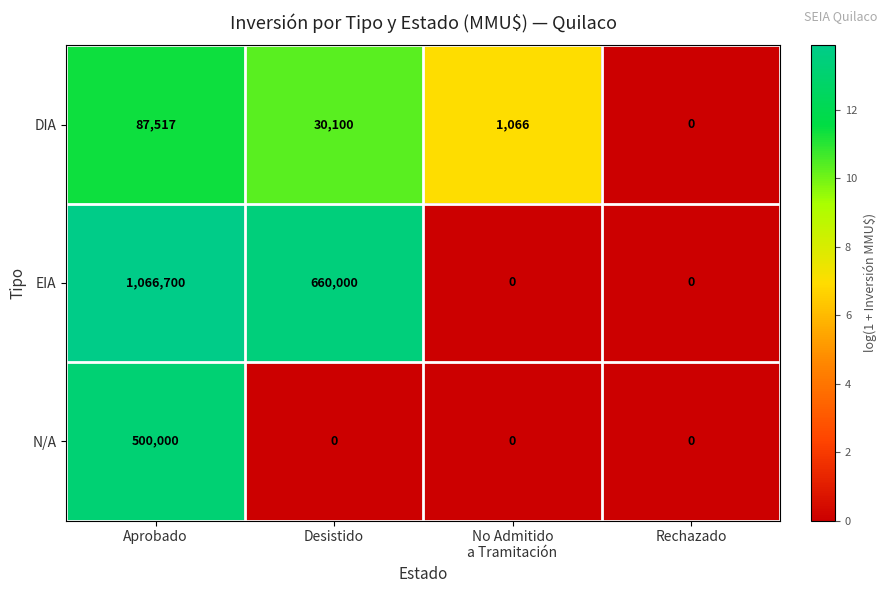

Which series has the largest range (max minus min)?

EIA